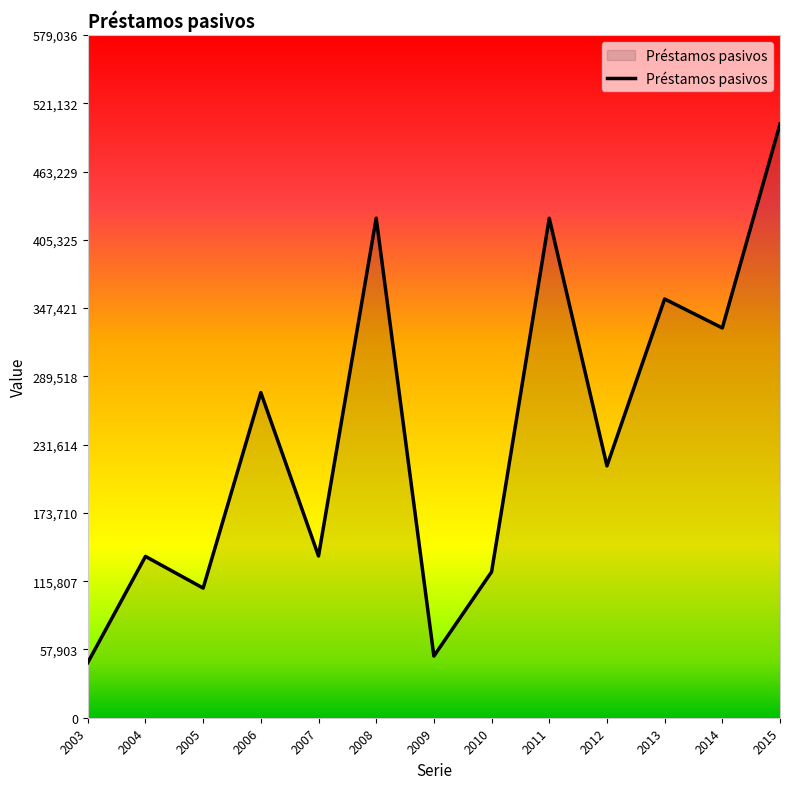

What is the change in value from 2008 to 2015?

+79795